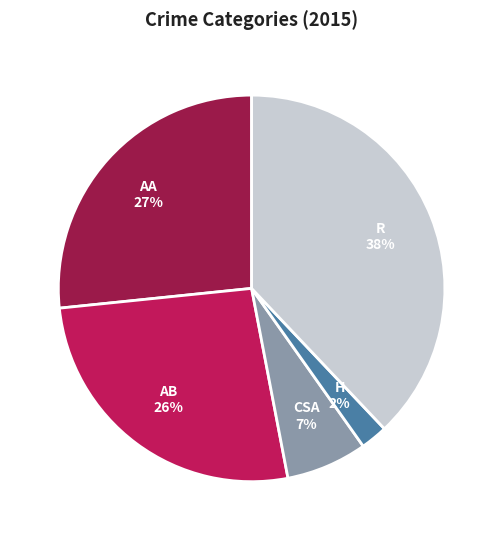

To the nearest percent, what is the difference between the largest and smallest slice percentages?

36%